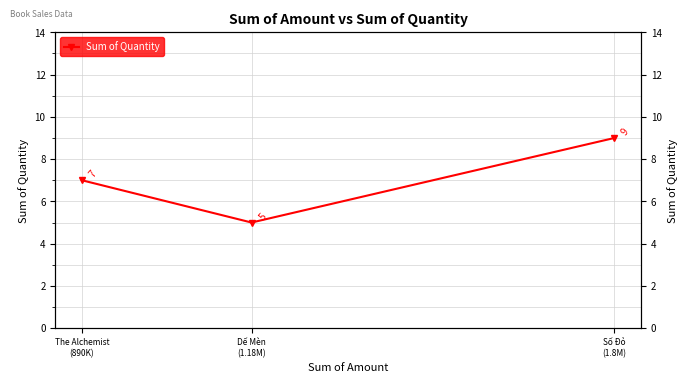

Approximately how many times larger is the value at Dế Mèn
(1.18M) compared to The Alchemist
(890K)?

0.7